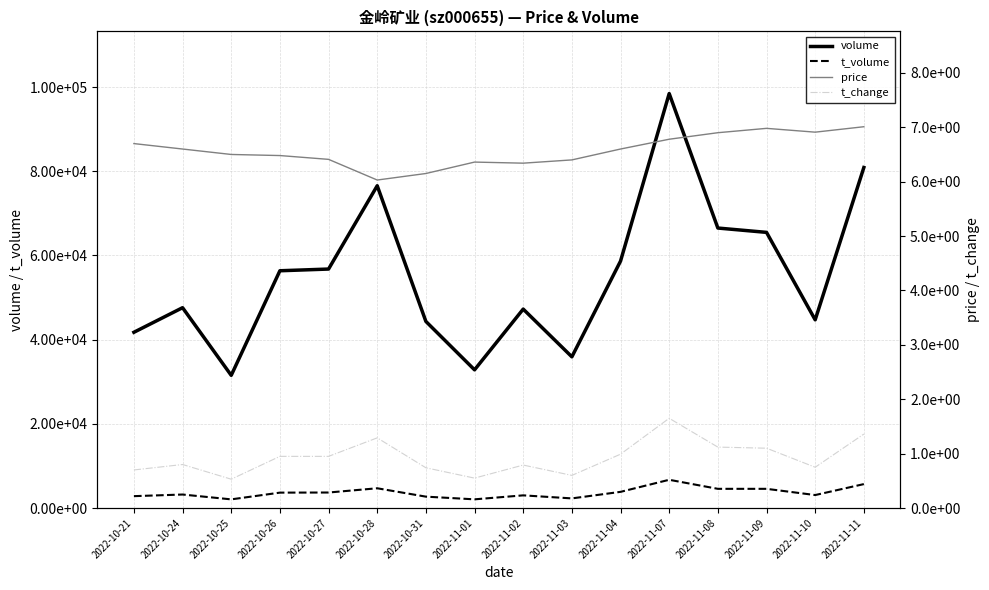

True or false: volume and price intersect in this chart.

False